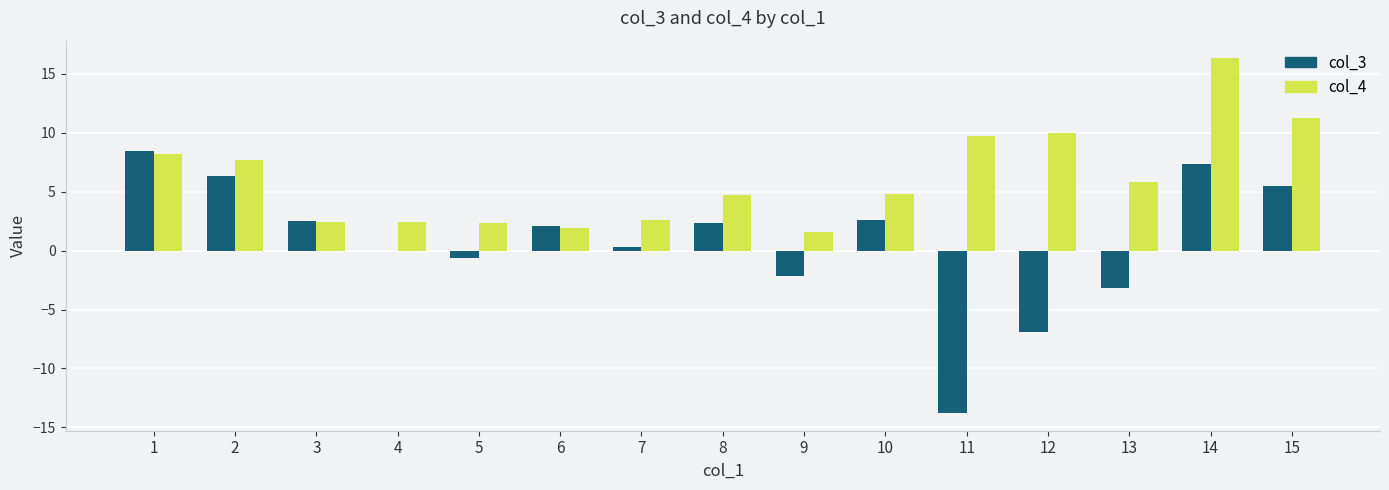

Does the chart contain stacked bars?

No